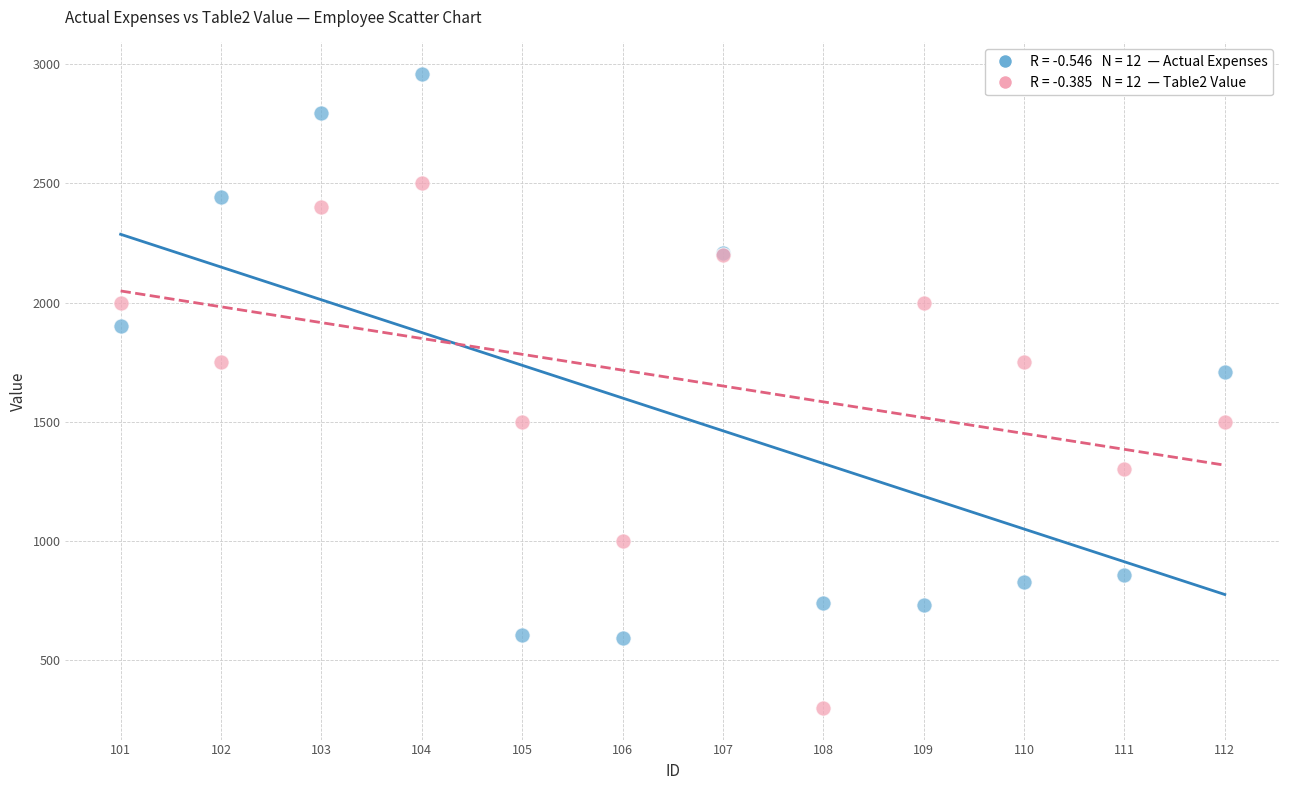

Across all series, what Y value is closest to 1629?

1707